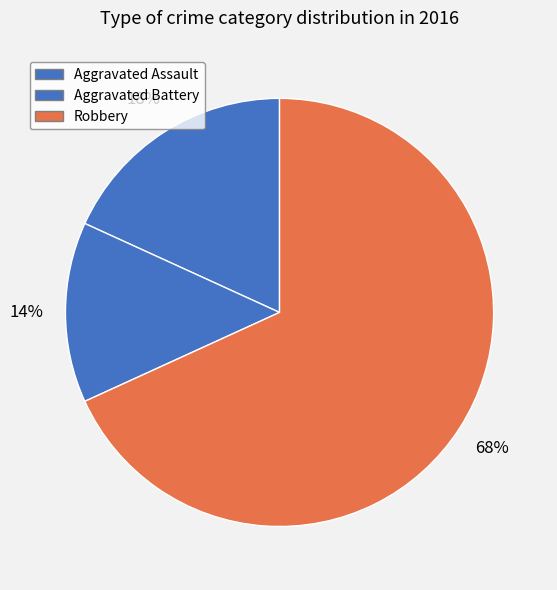

Combined, what portion of the pie is Robbery and Aggravated Assault?

86.4%